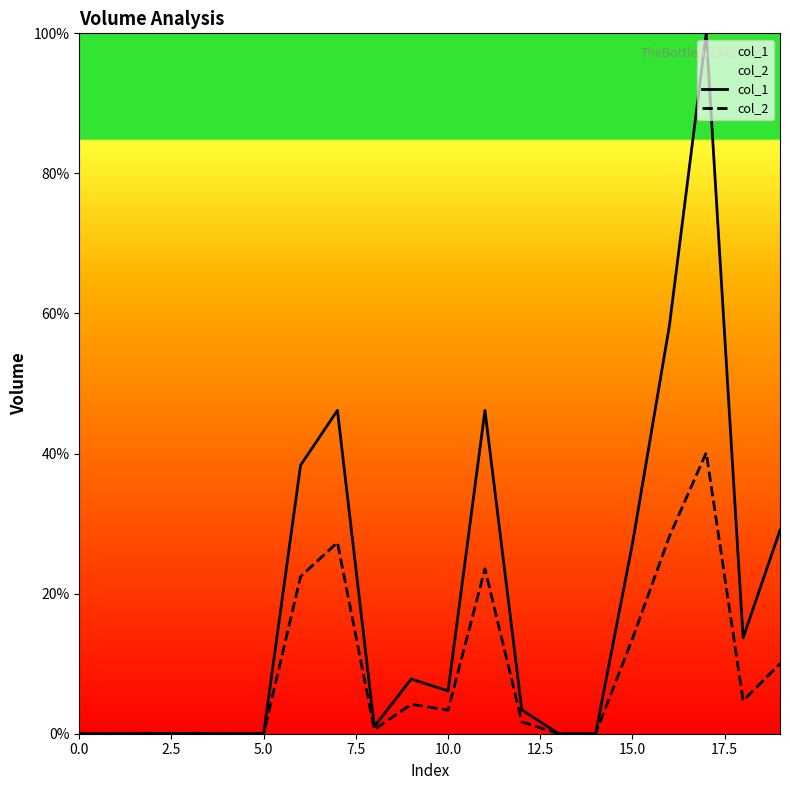

What is the greatest value displayed?

100.0